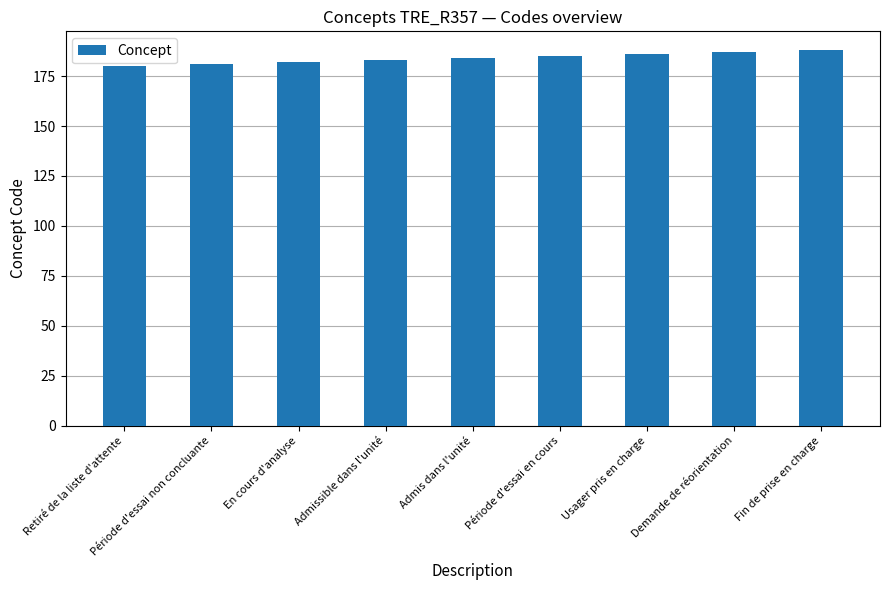

What is the maximum value shown in the chart?

188